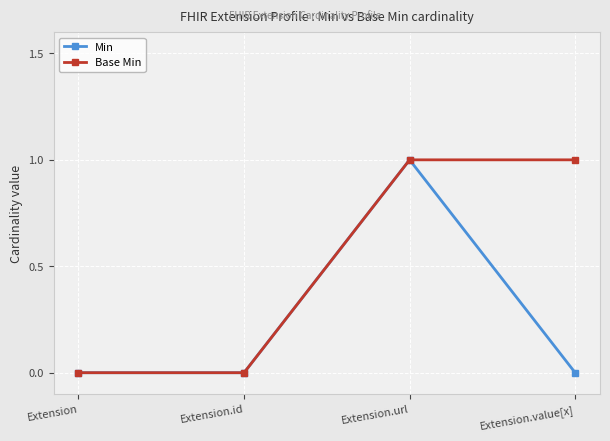

How many lines are shown in the chart?

2